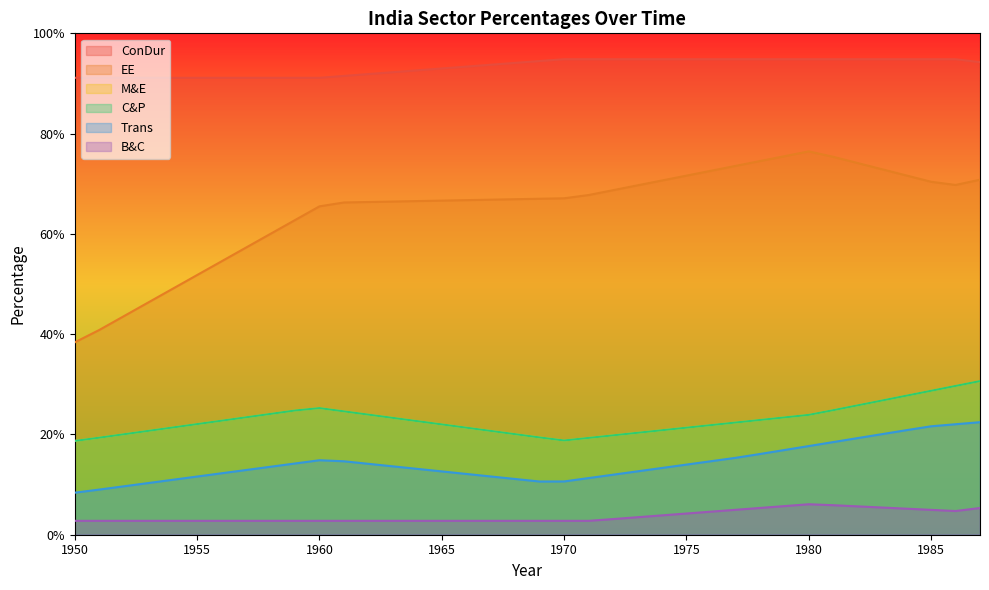

Which series changed the most between 1954 and 1976?

EE